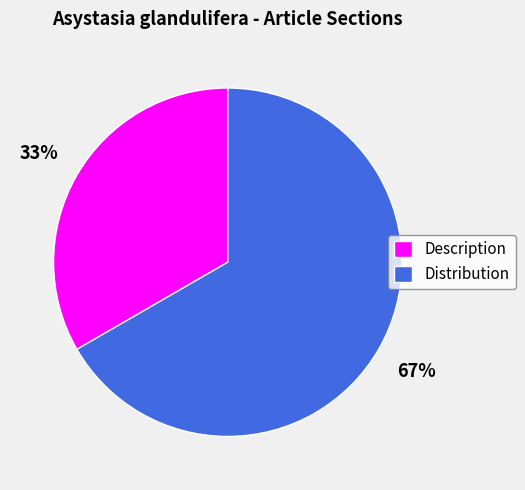

Which has a higher value, Distribution or Description?

Distribution